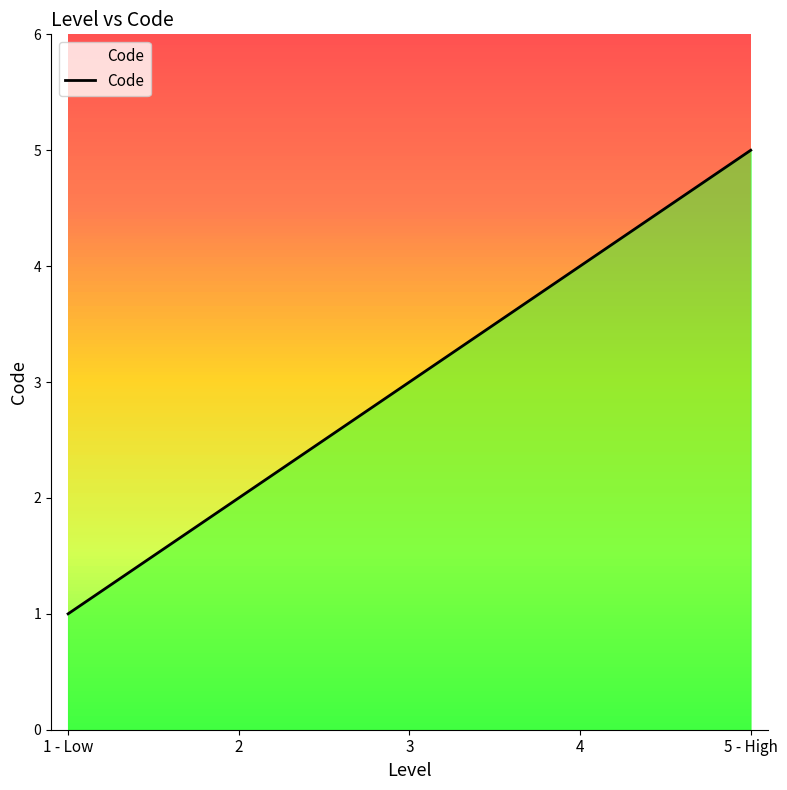

What is the minimum value shown in the chart?

1